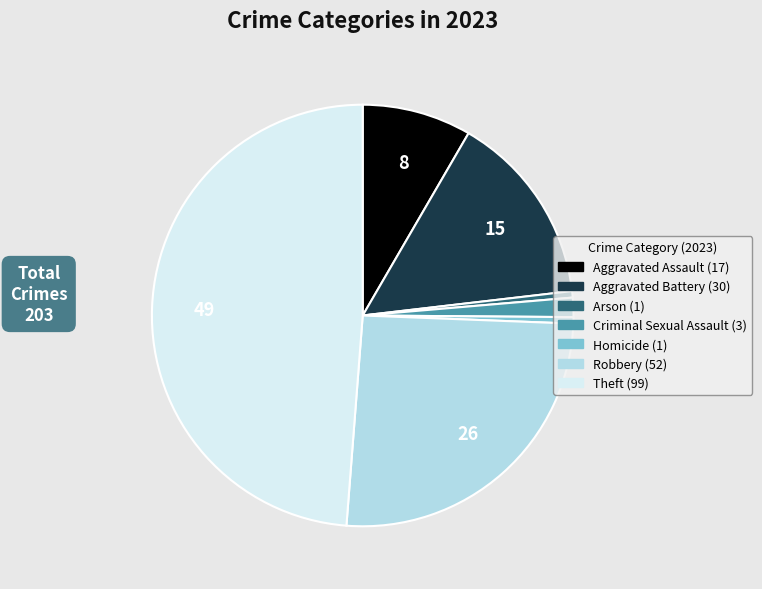

Is it true that Arson is 0% of the pie?

True